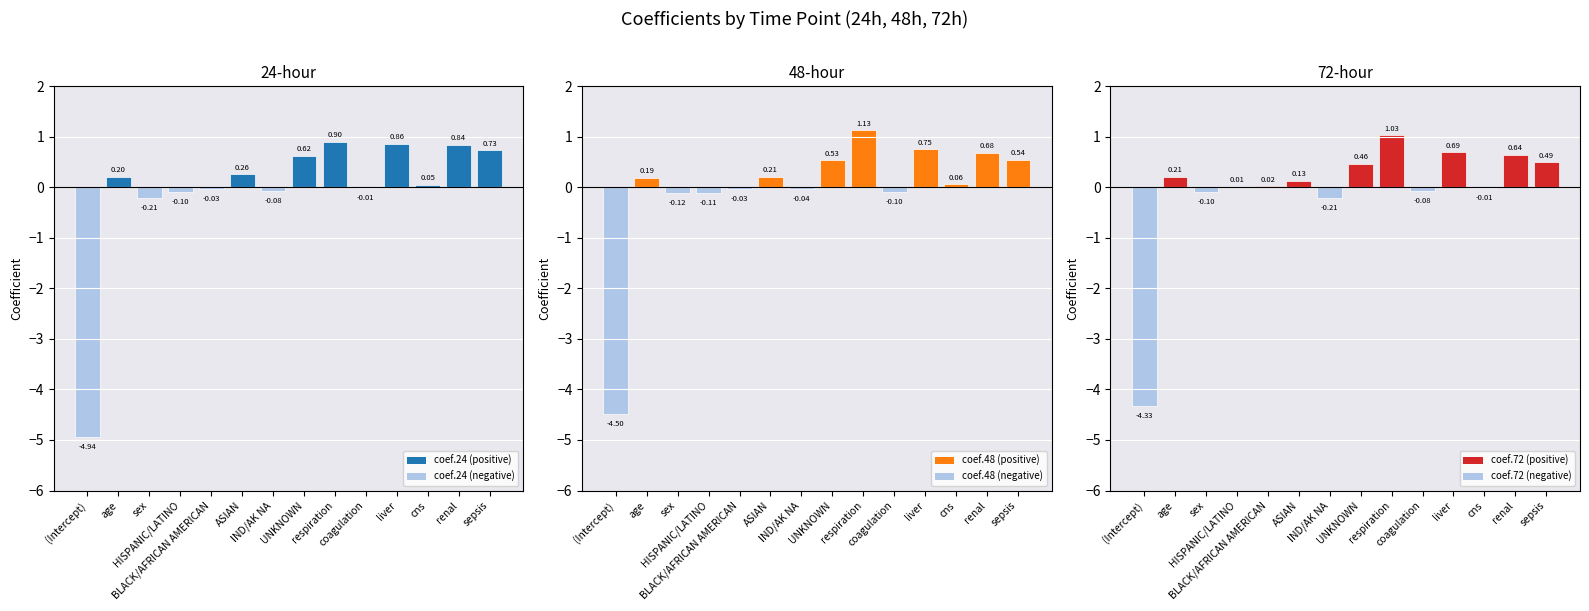

List the series in order of their peak value, highest first.

coef.48, coef.72, coef.24